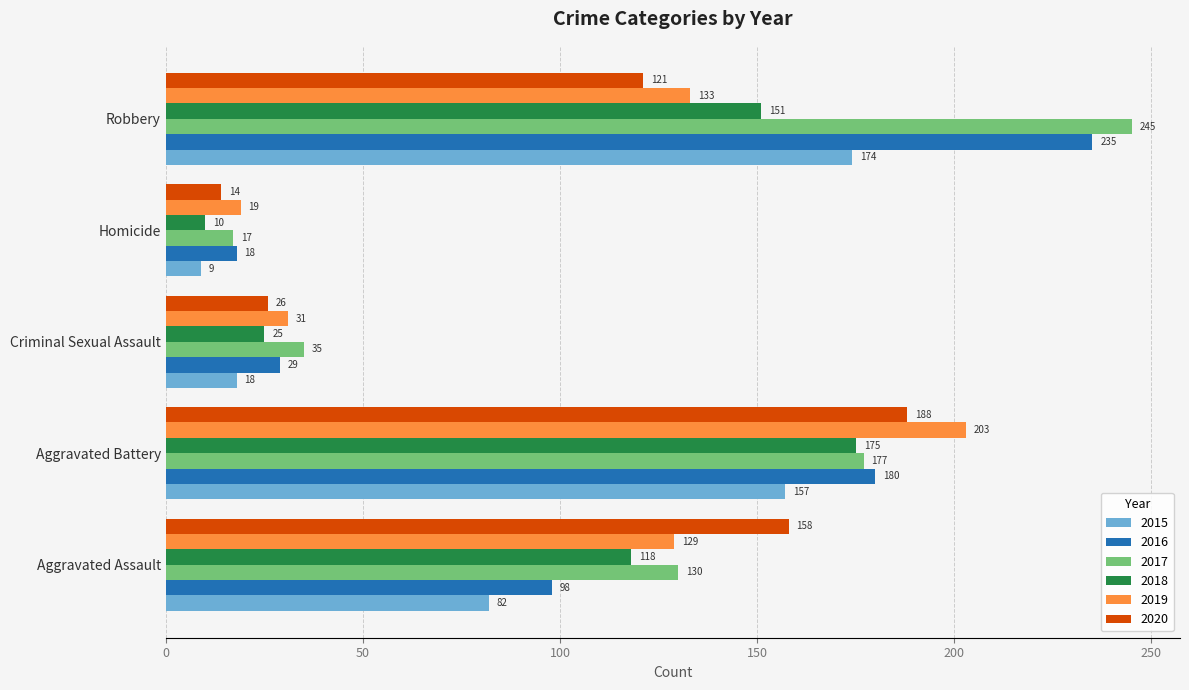

What is the difference between the 2018 values at Robbery and Aggravated Battery?

24